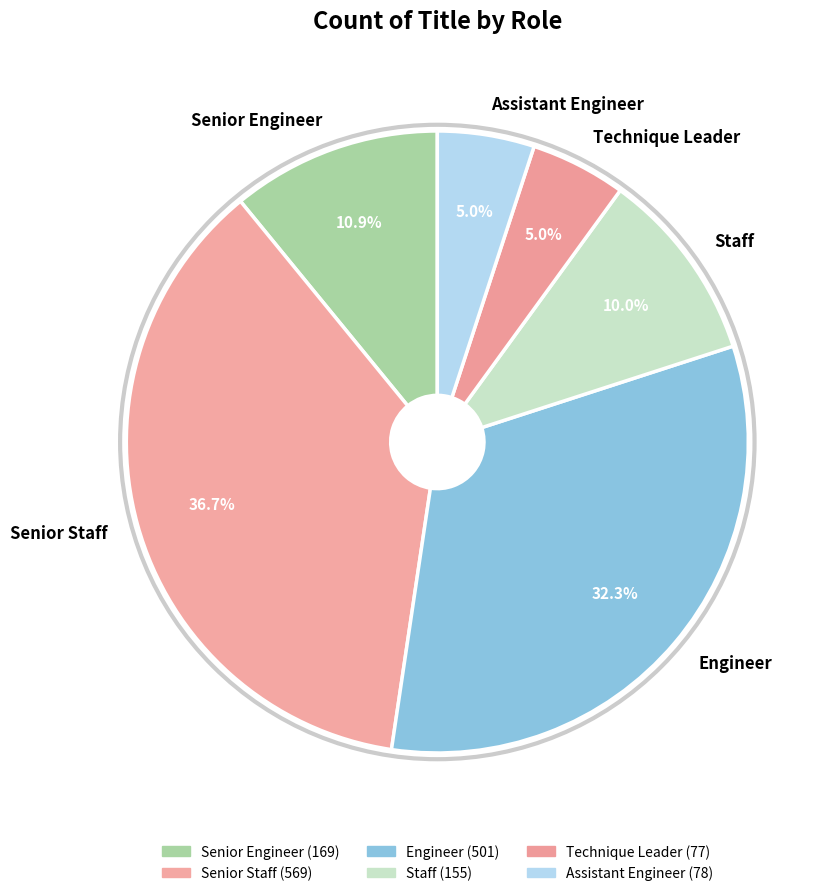

To the nearest percent, what portion does Technique Leader represent?

5%